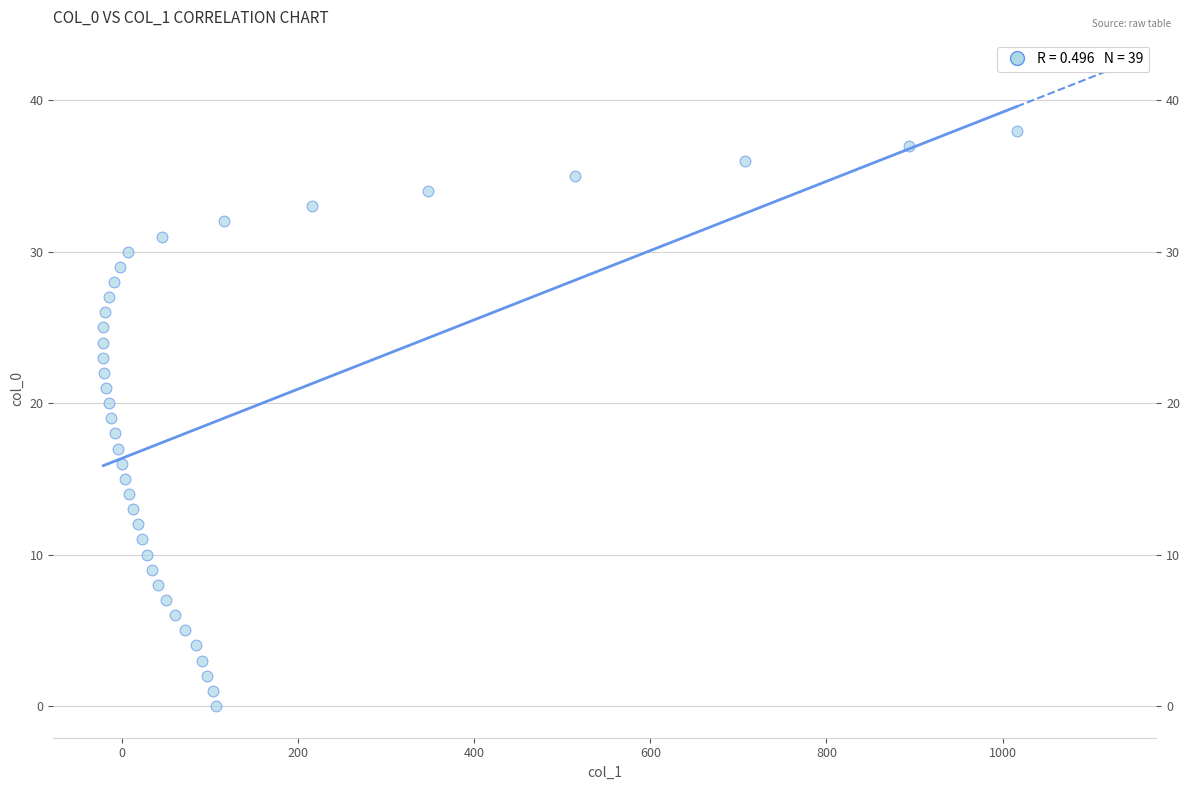

What is the range of Y values (max minus min)?

38